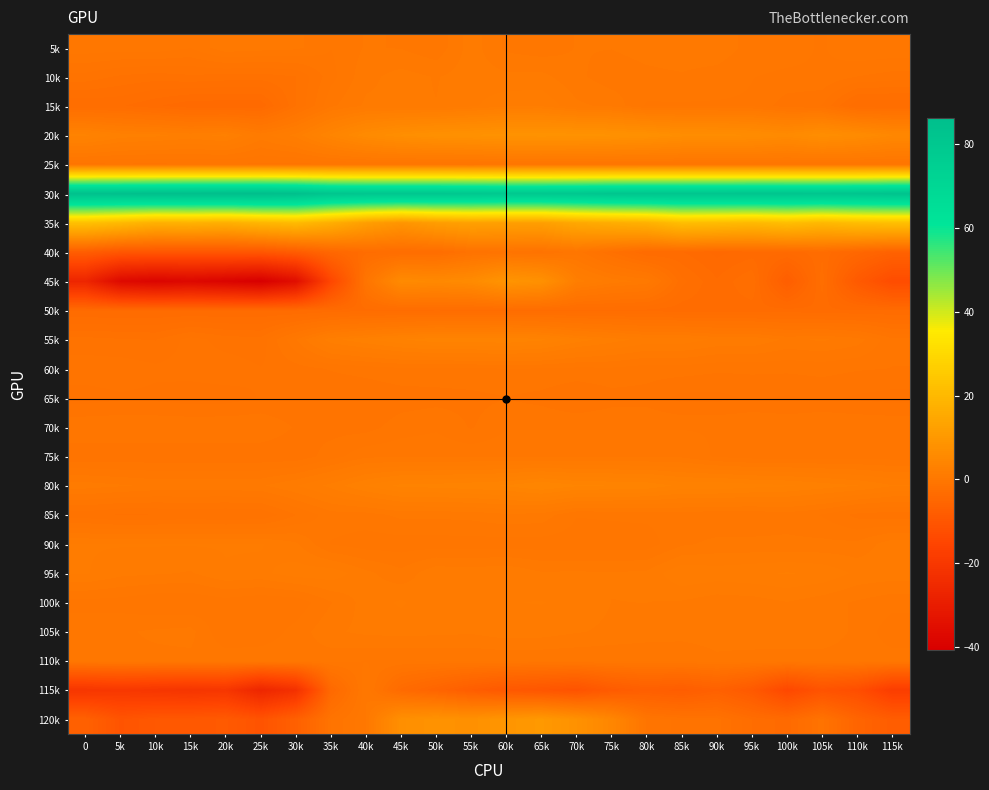

What is the total value across all series at 35k?

78.4